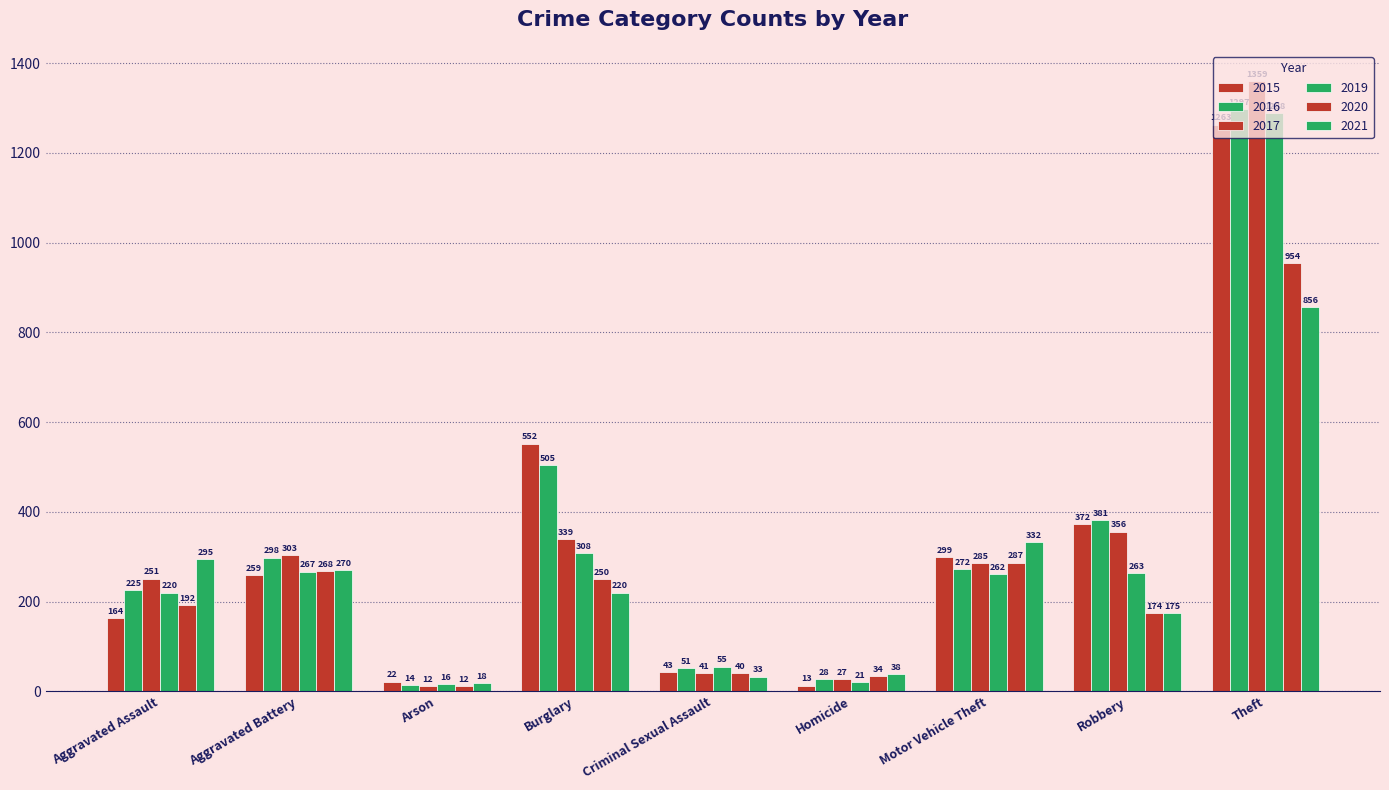

What is the label of the 1st bar from the left?

Aggravated Assault